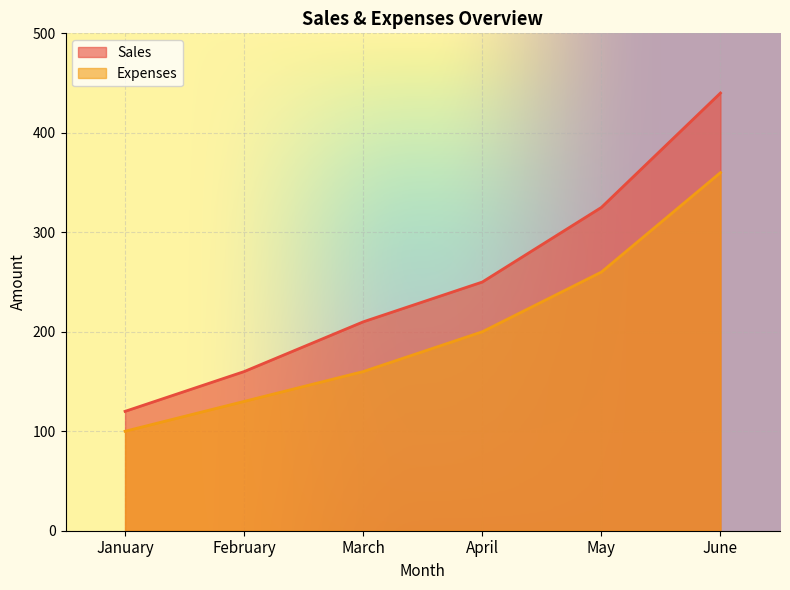

True or false: Sales has a value of 440 at June.

True